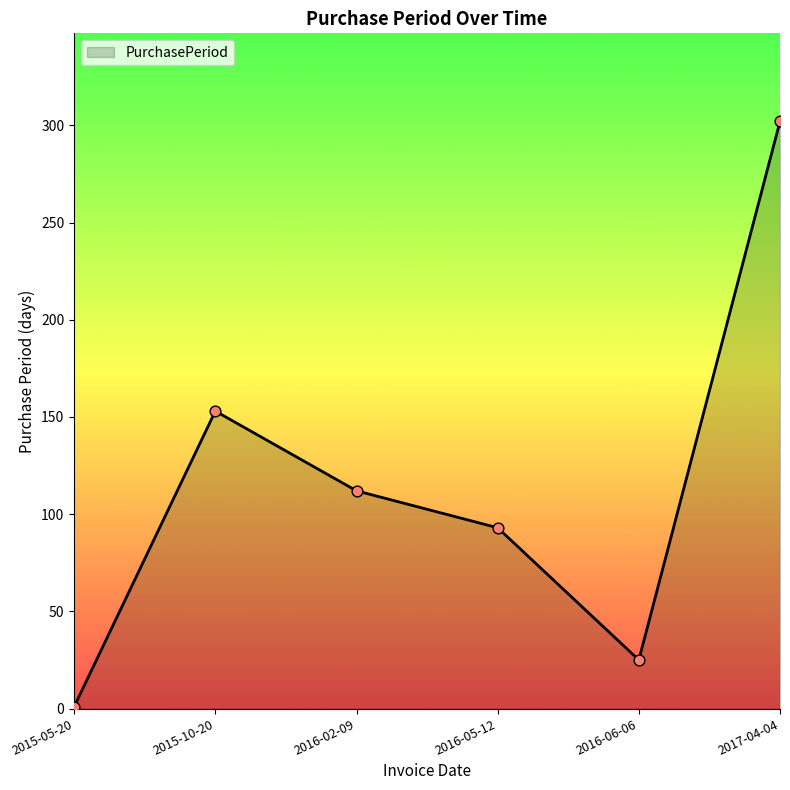

Between 2015-10-20 and 2016-05-12, which is larger?

2015-10-20